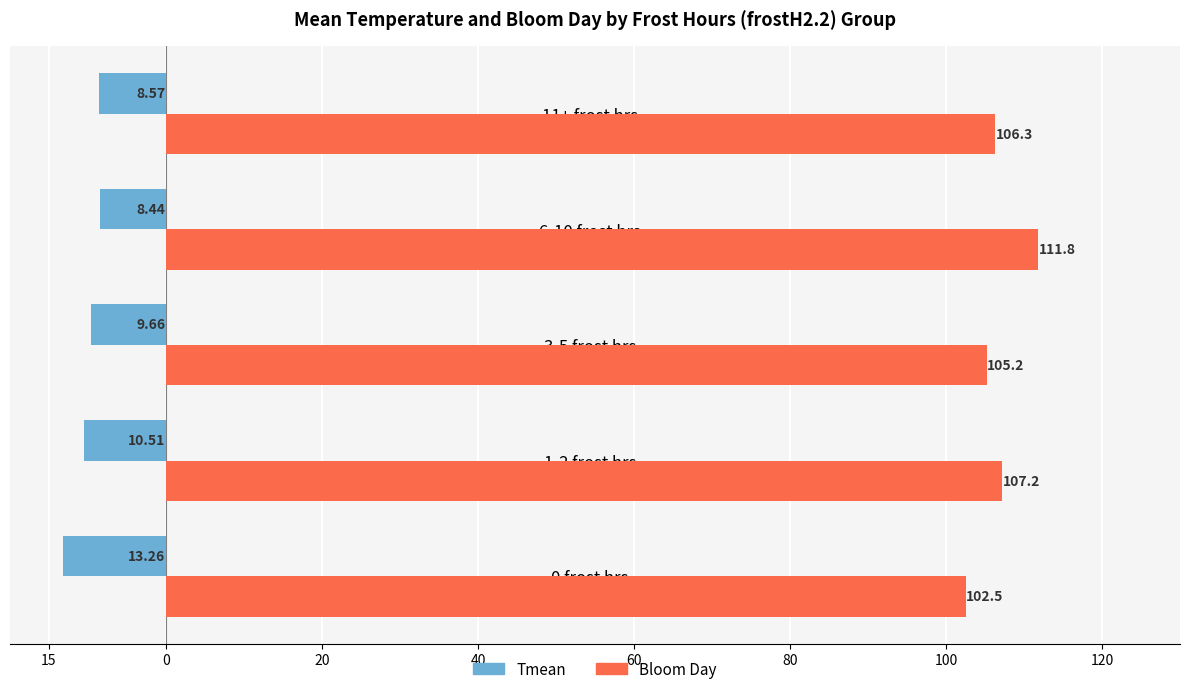

What are all the series names shown in the legend?

Tmean, Bloom Day